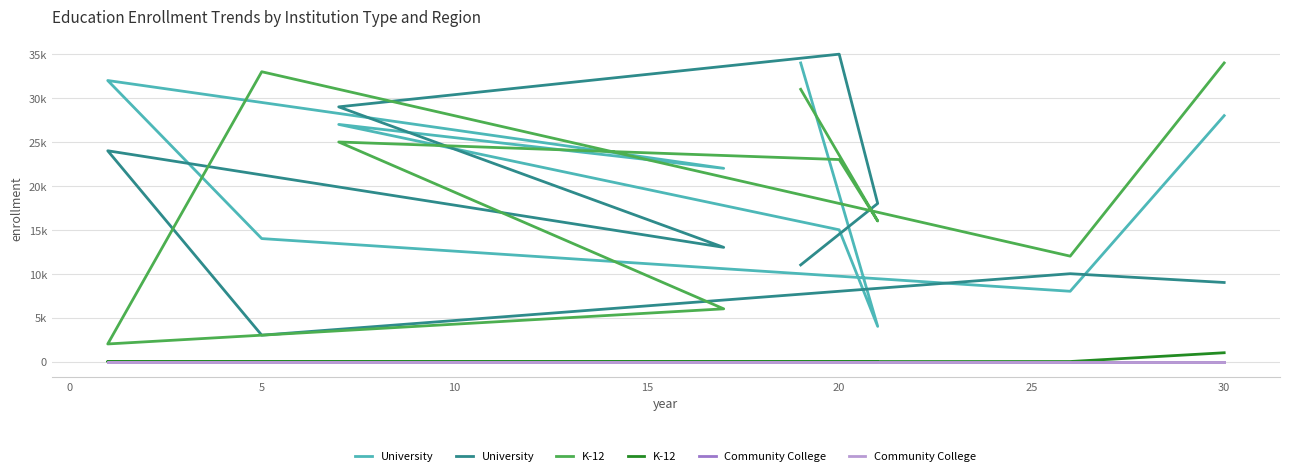

True or false: Community College and University cross at least once.

False